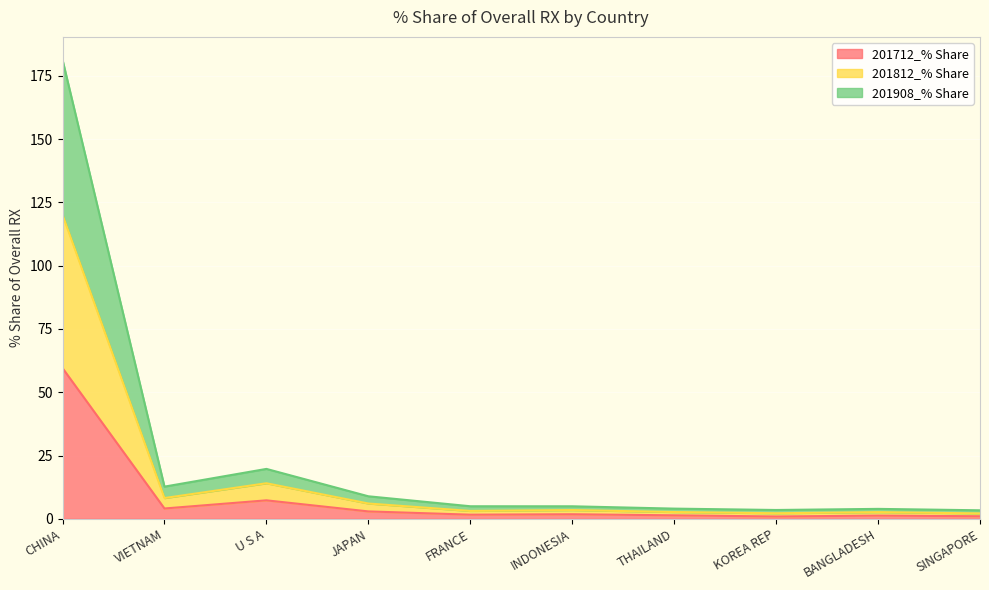

What is the label of the 4th point from the left?

JAPAN